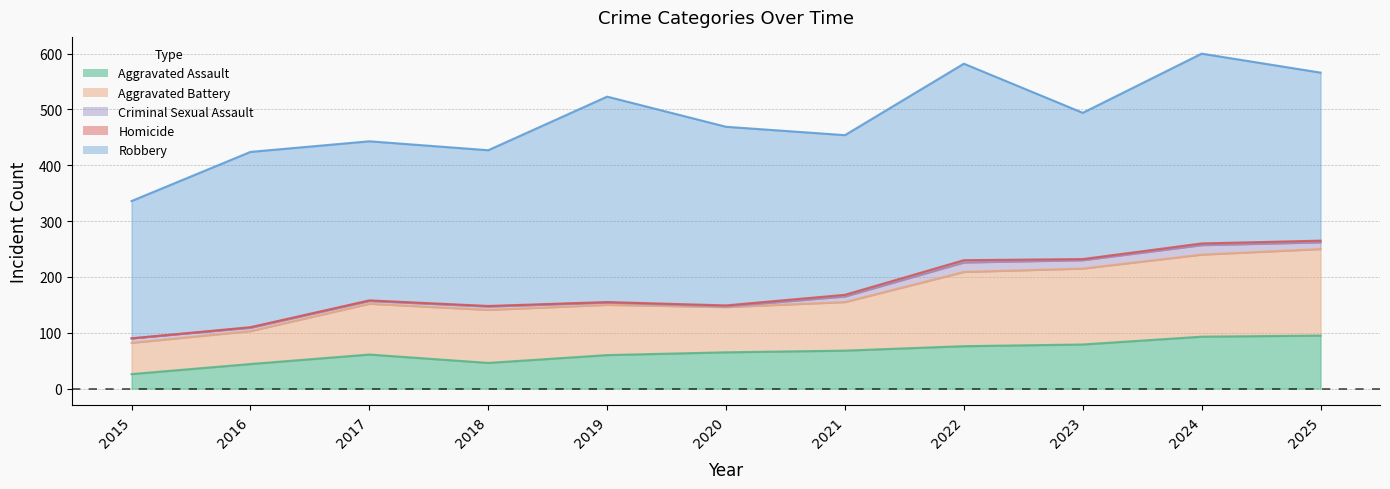

True or false: Robbery and Aggravated Assault cross at least once.

False